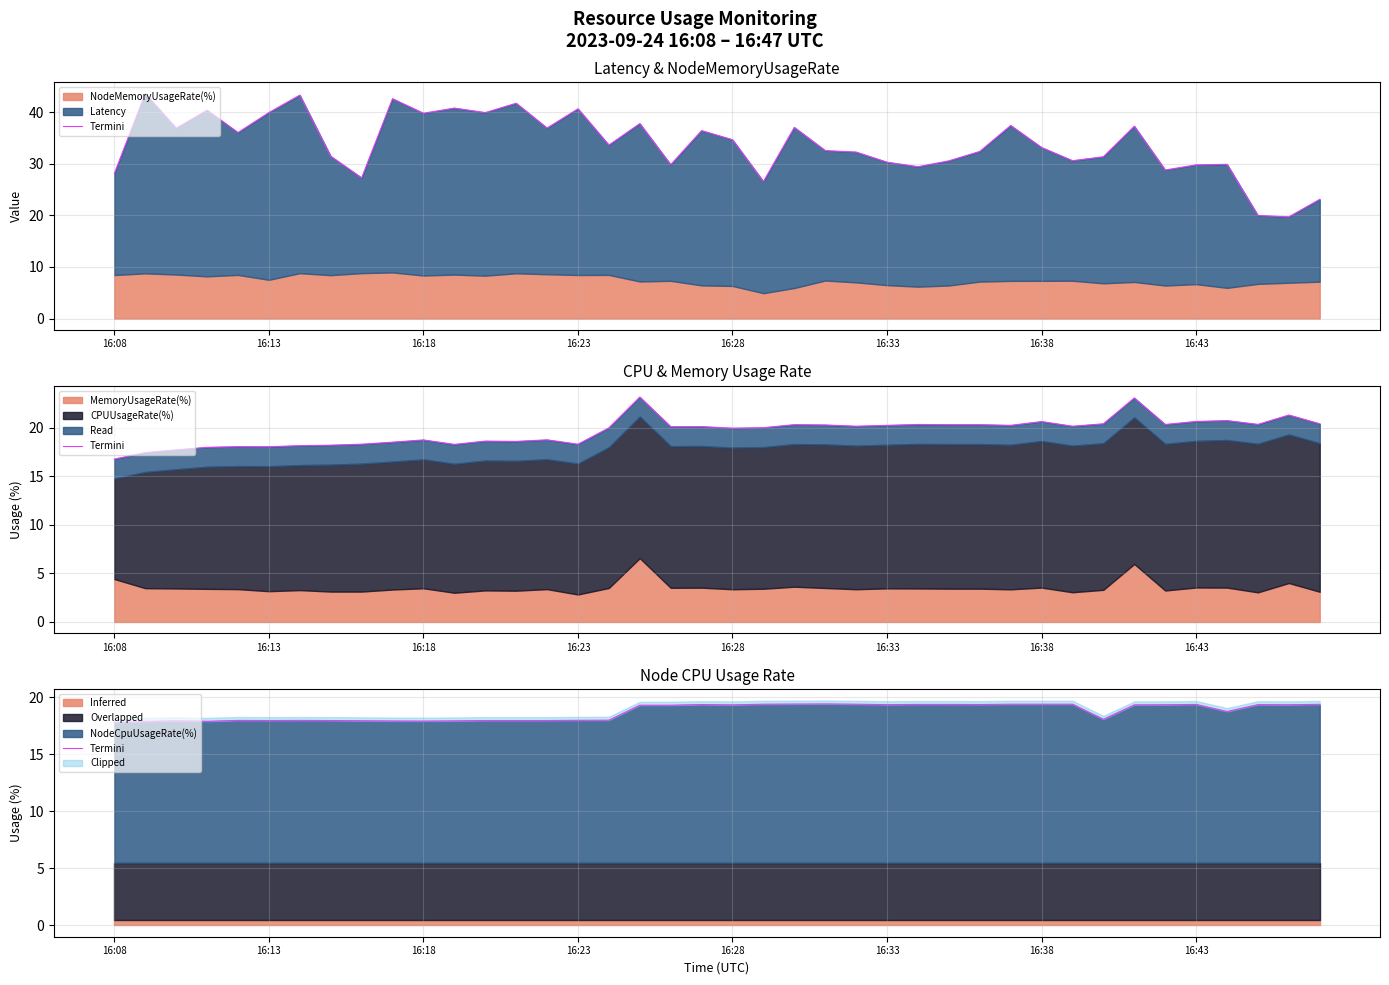

Which category has the lowest value across all series?

16:08